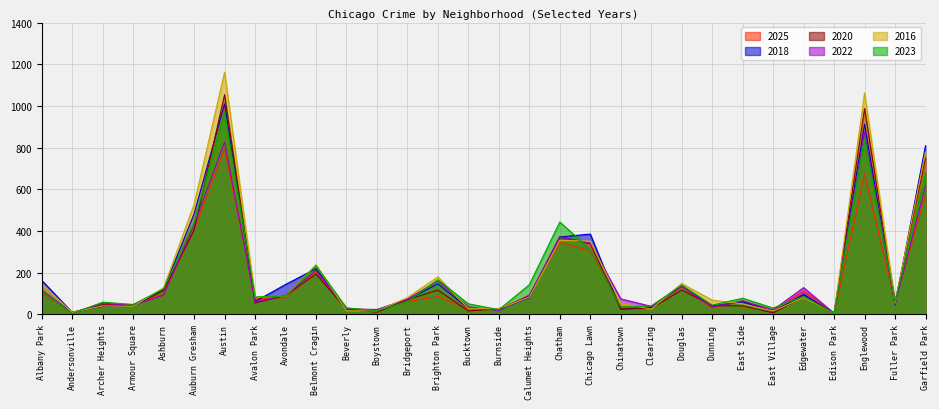

List the series in order of their peak value, highest first.

2016, 2020, 2018, 2023, 2022, 2025